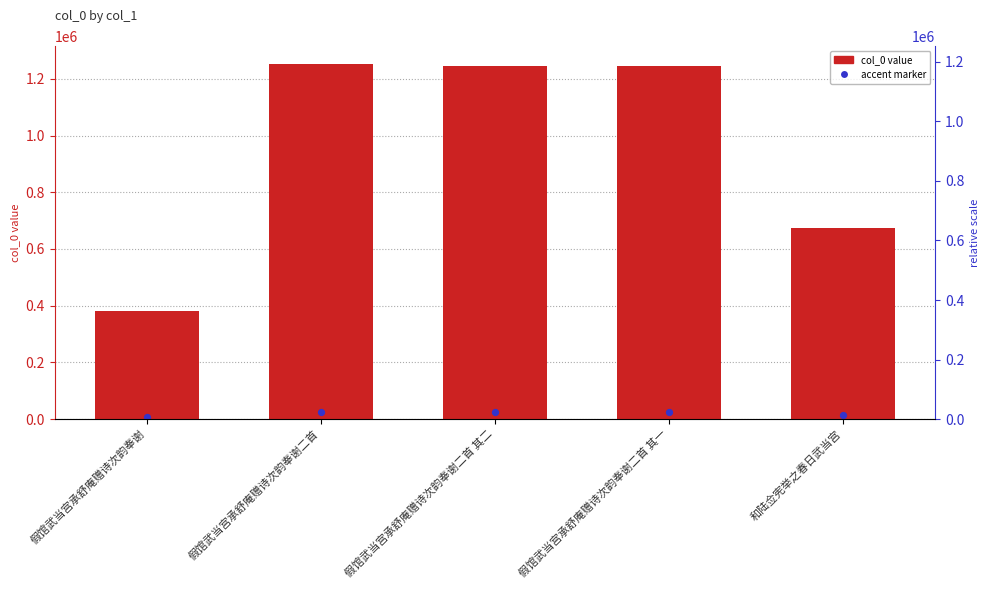

Approximately how many times larger is the value at 假馆武当宫承舒庵赠诗次韵奉谢 compared to 假馆武当宫承舒庵赠诗次韵奉谢二首 其二?

0.3